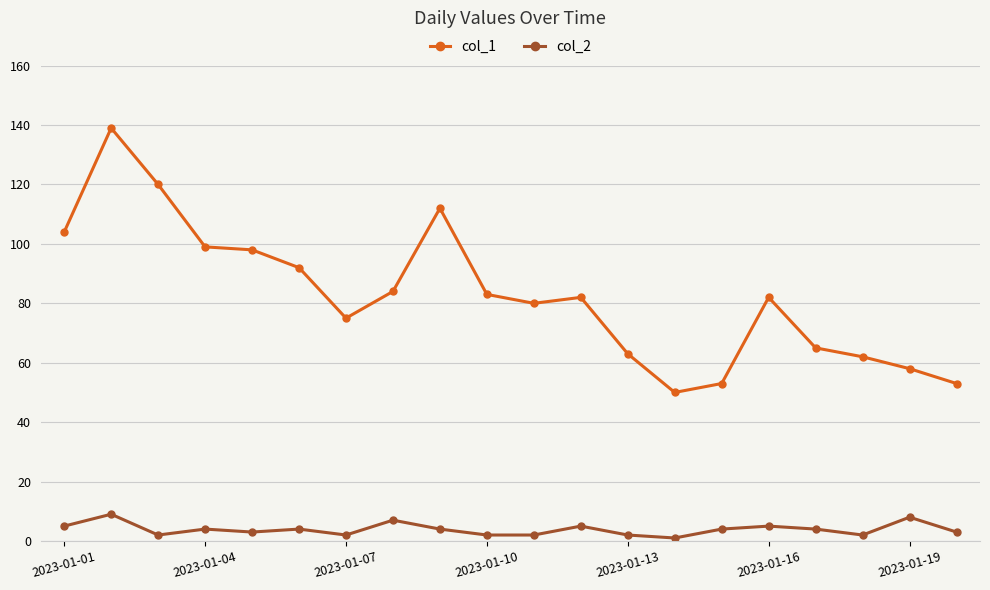

Which series has the largest range (max minus min)?

col_1